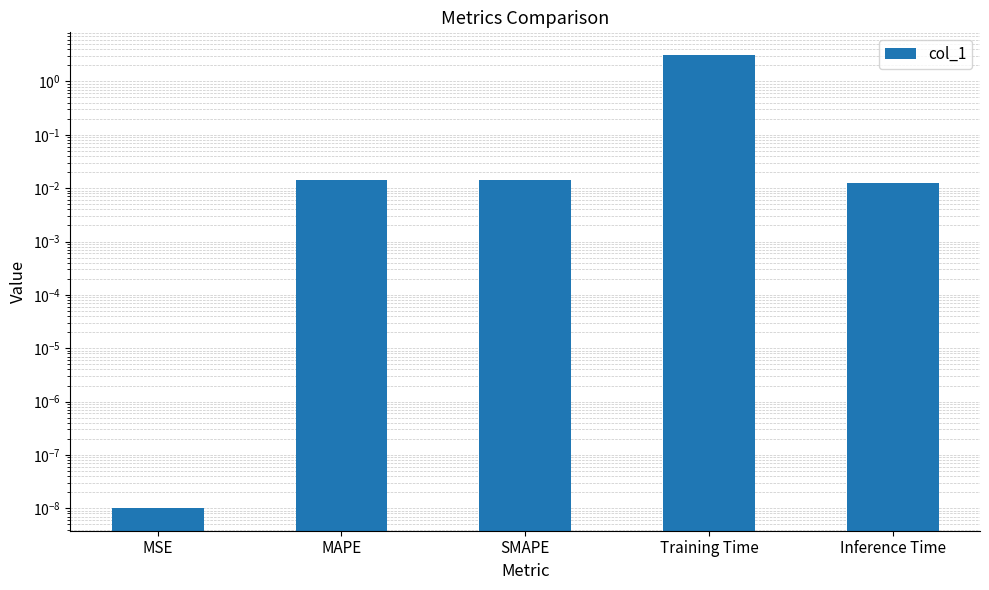

What is the sum of all values?

3.2